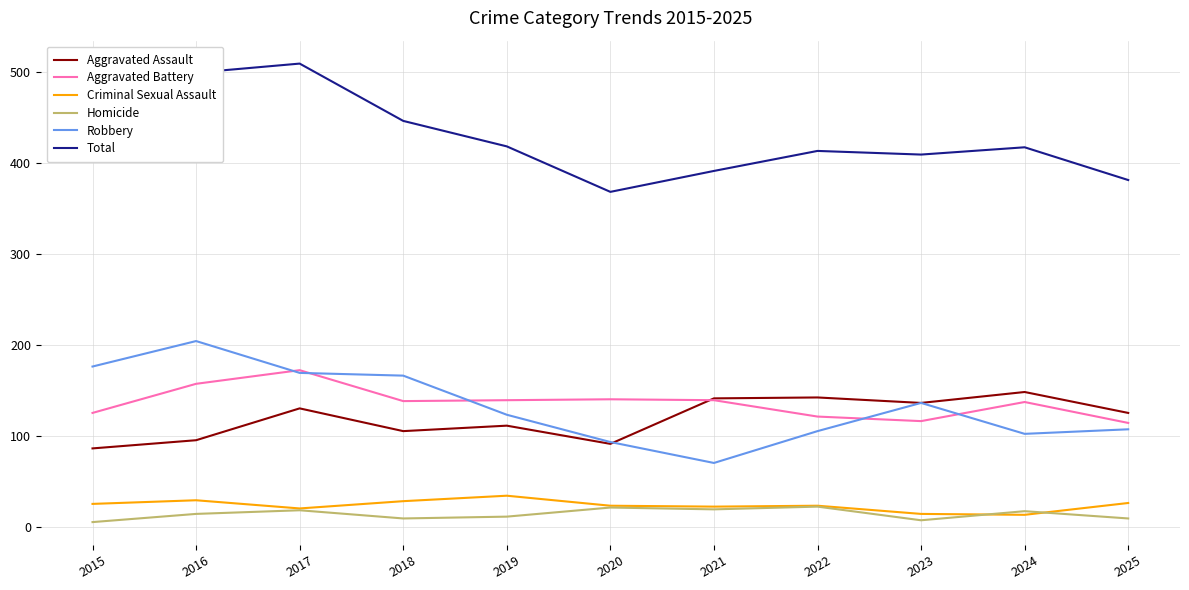

True or false: Robbery and Aggravated Assault cross at least once.

True